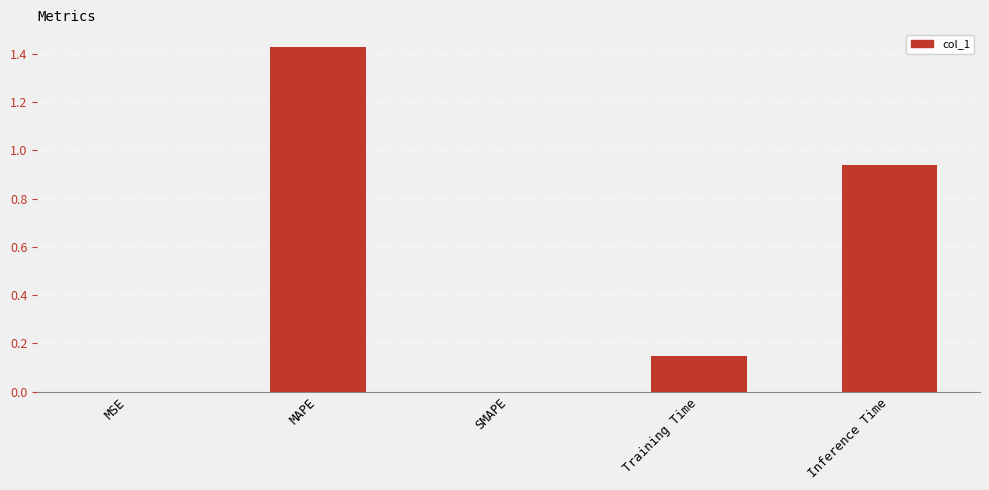

At which category does the chart reach its peak across all series?

MAPE